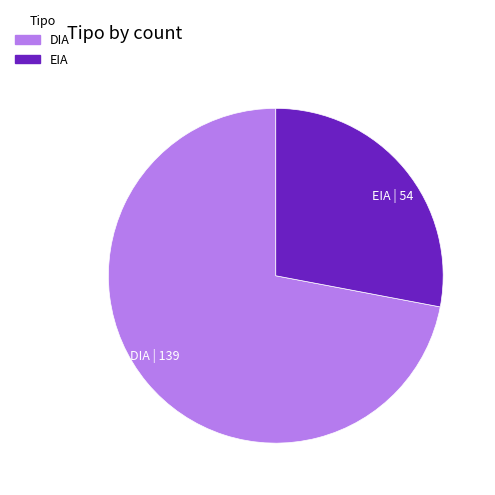

Which has a higher value, DIA | 139 or EIA | 54?

DIA | 139